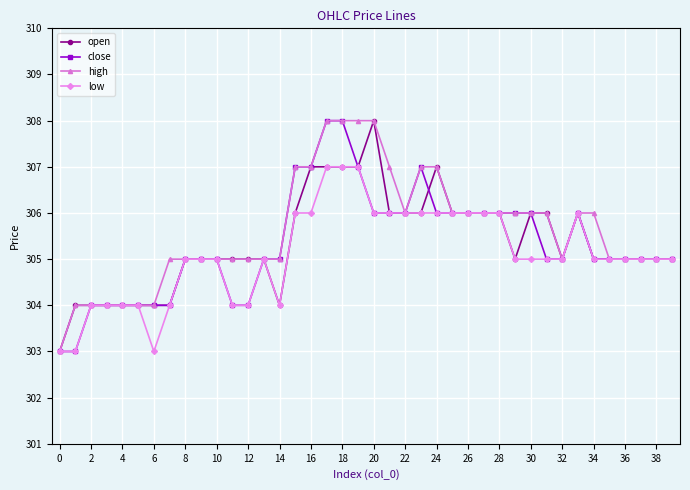

What is the minimum value shown in the chart?

303